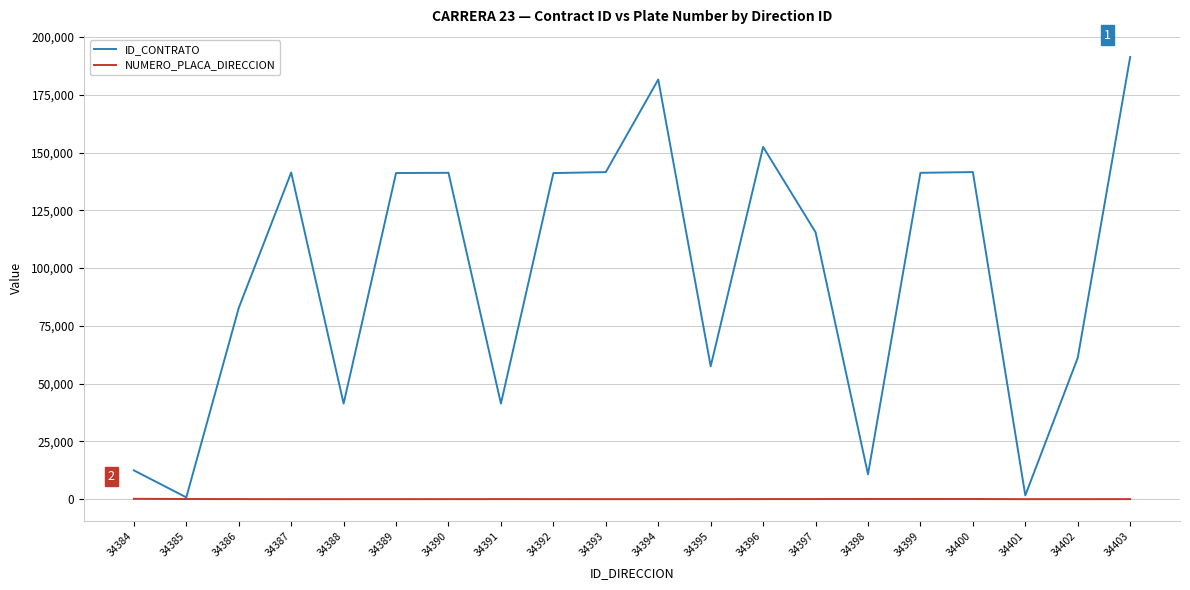

Is the value of NUMERO_PLACA_DIRECCION at 34387 greater than the value of ID_CONTRATO at 34395?

No